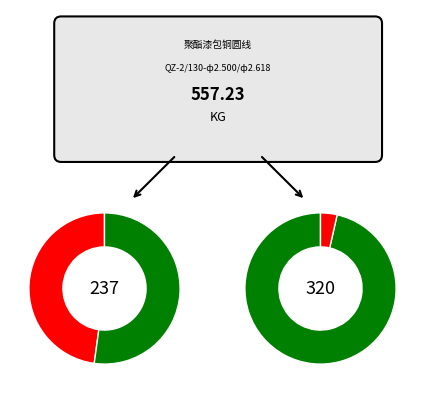

How many slices are in this pie chart?

4